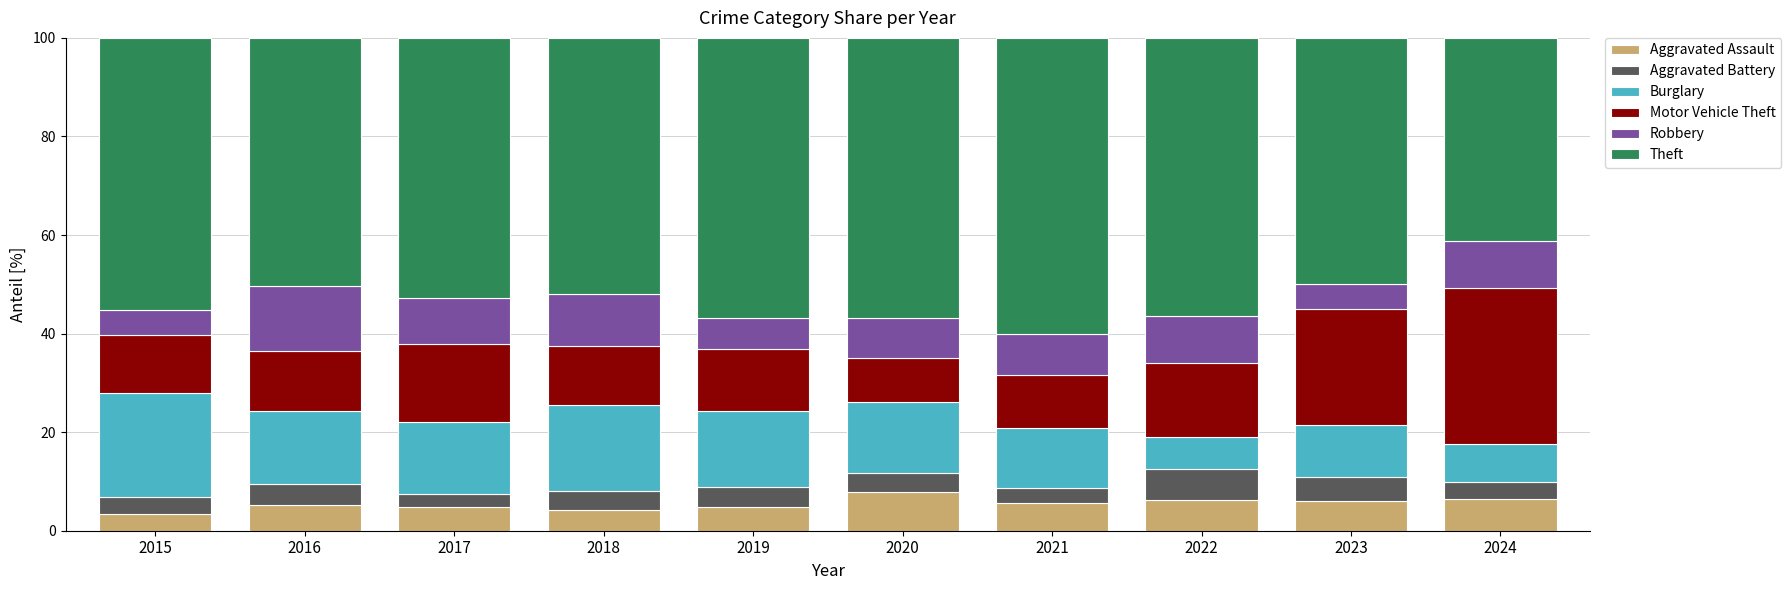

What are all the series names shown in the legend?

Aggravated Assault, Aggravated Battery, Burglary, Motor Vehicle Theft, Robbery, Theft